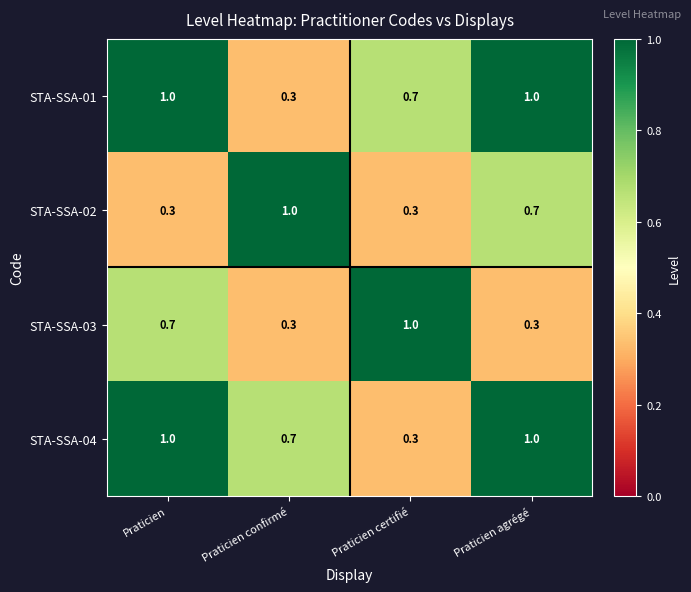

The STA-SSA-01 series shows 0.3 at Praticien confirmé. True or false?

True